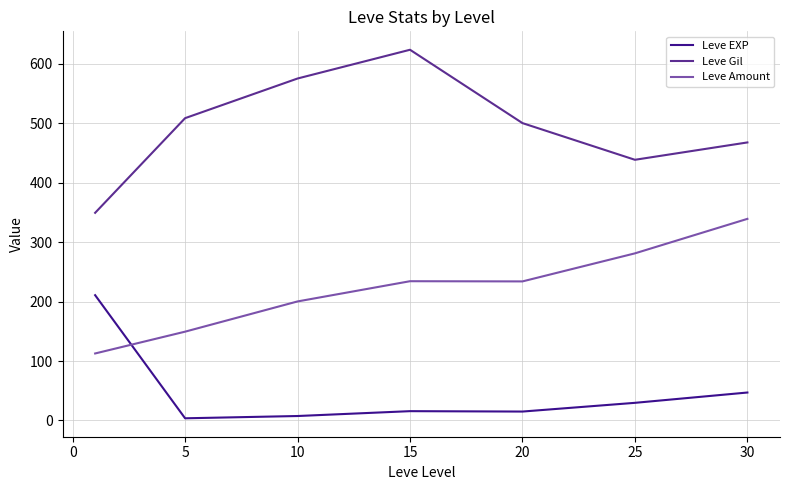

Which series has the widest spread of values?

Leve Gil